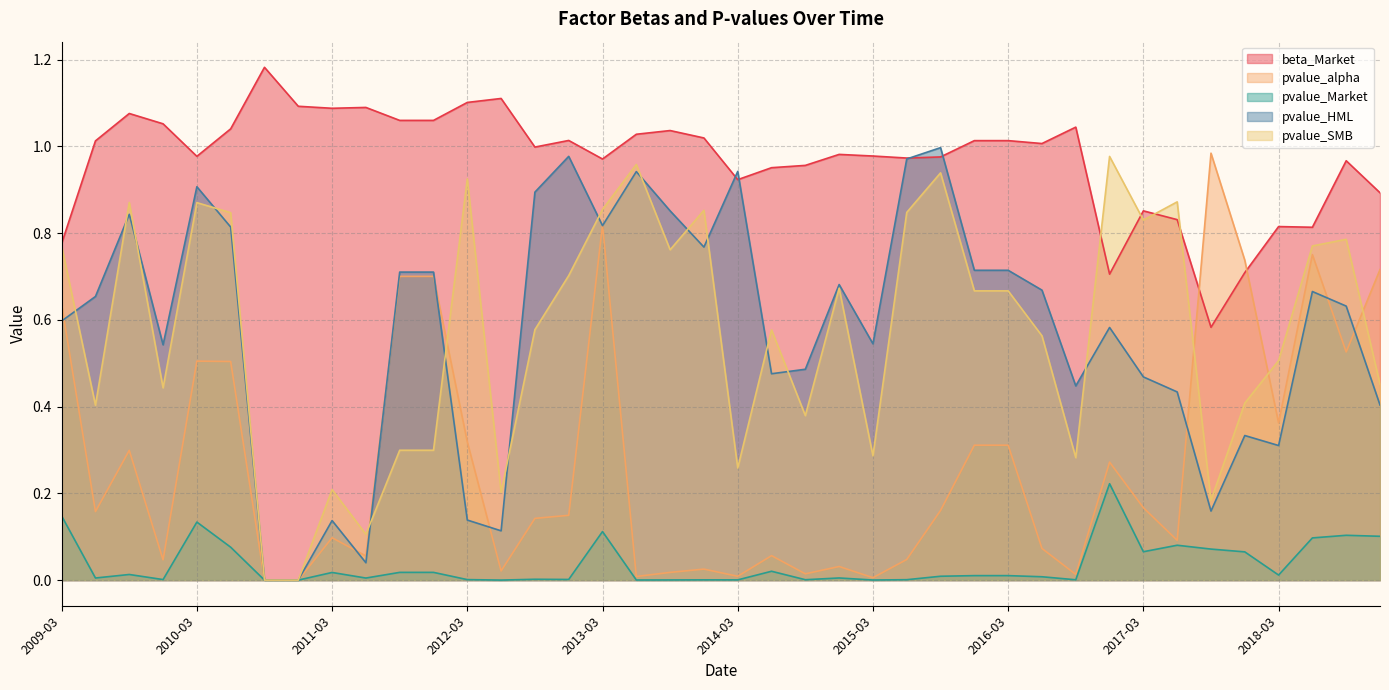

What is the label of the 32nd point from the right?

2011-03